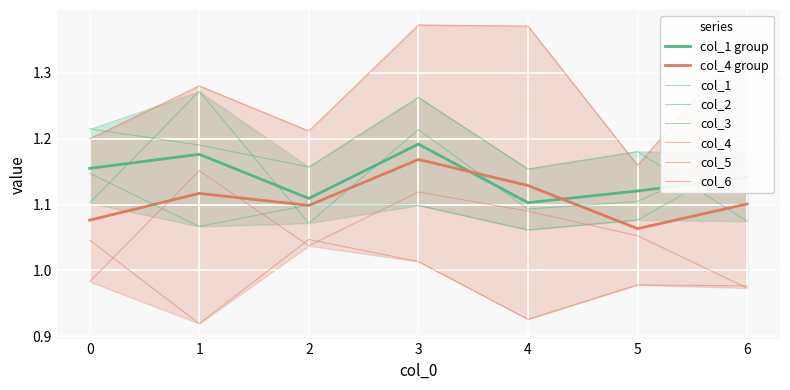

What is the minimum value shown in the chart?

0.9